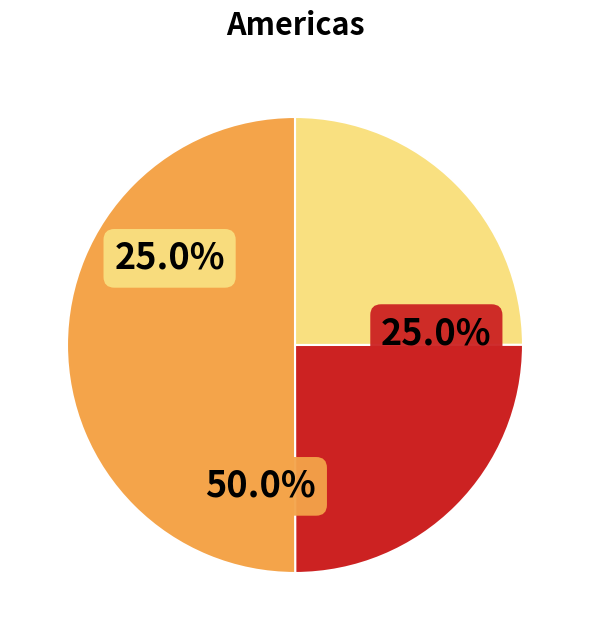

What percentage is the 3 slice, to the nearest percent?

25%